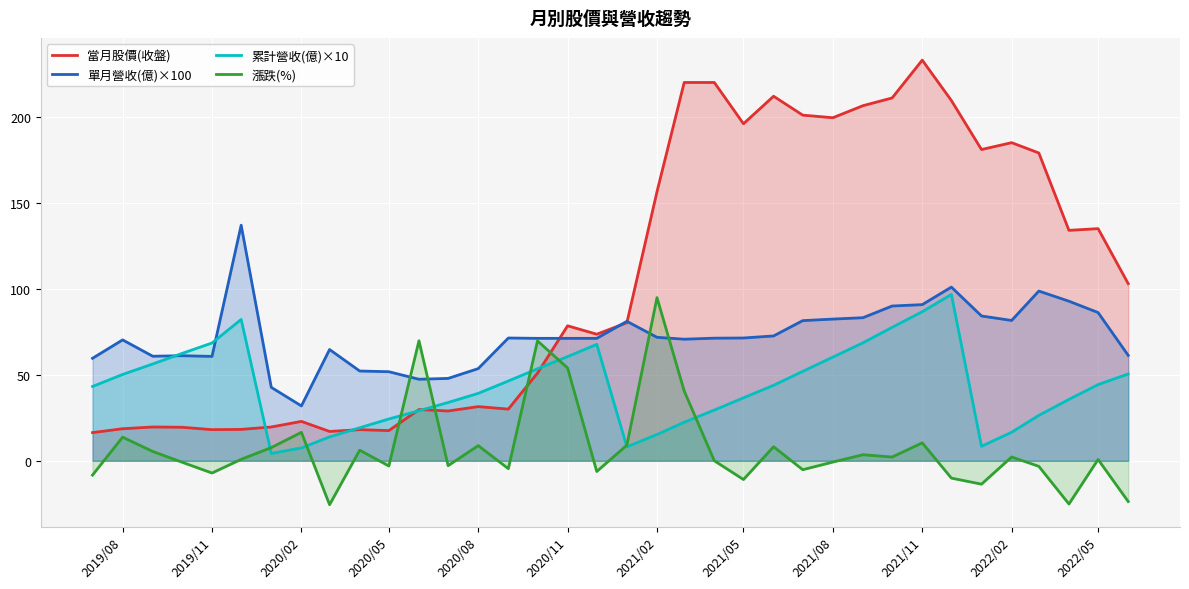

The 當月股價(收盤) series shows 32.9 at 2019/08. True or false?

False